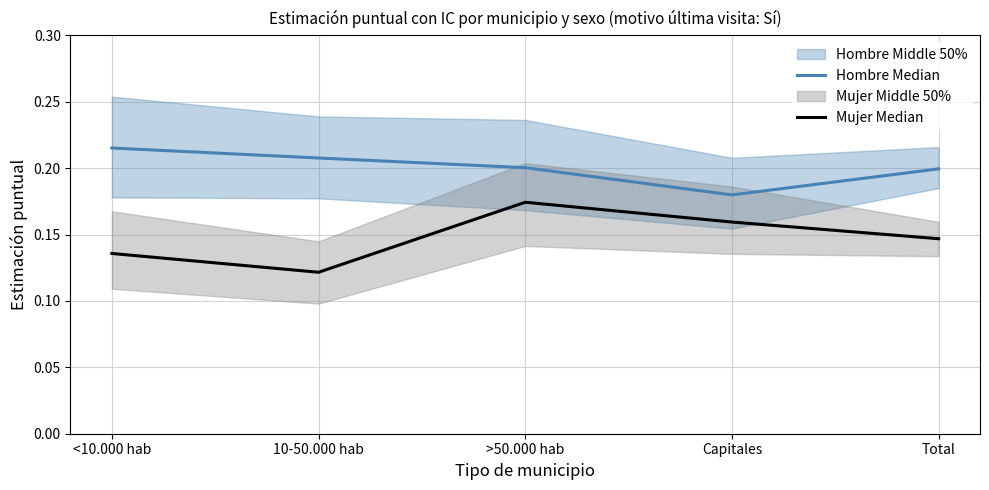

What is the label of the 5th point from the right?

<10.000 hab